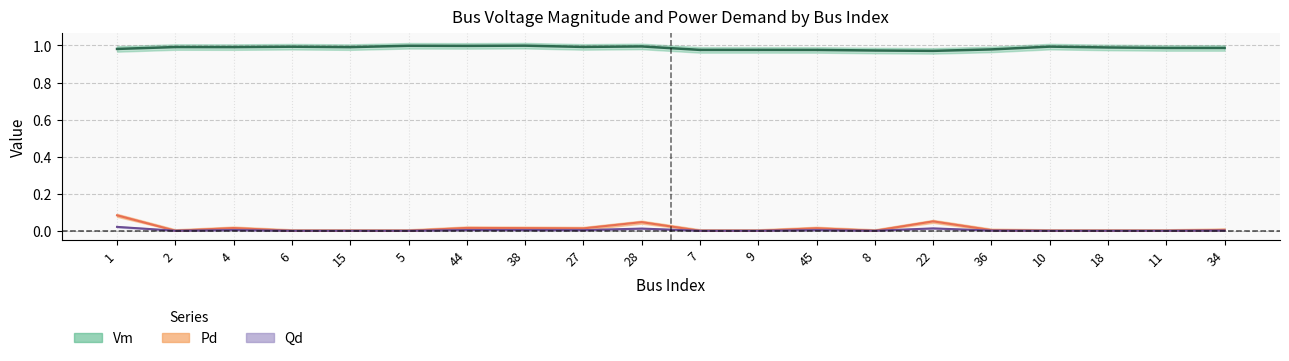

At which category does Pd reach its first local peak?

4